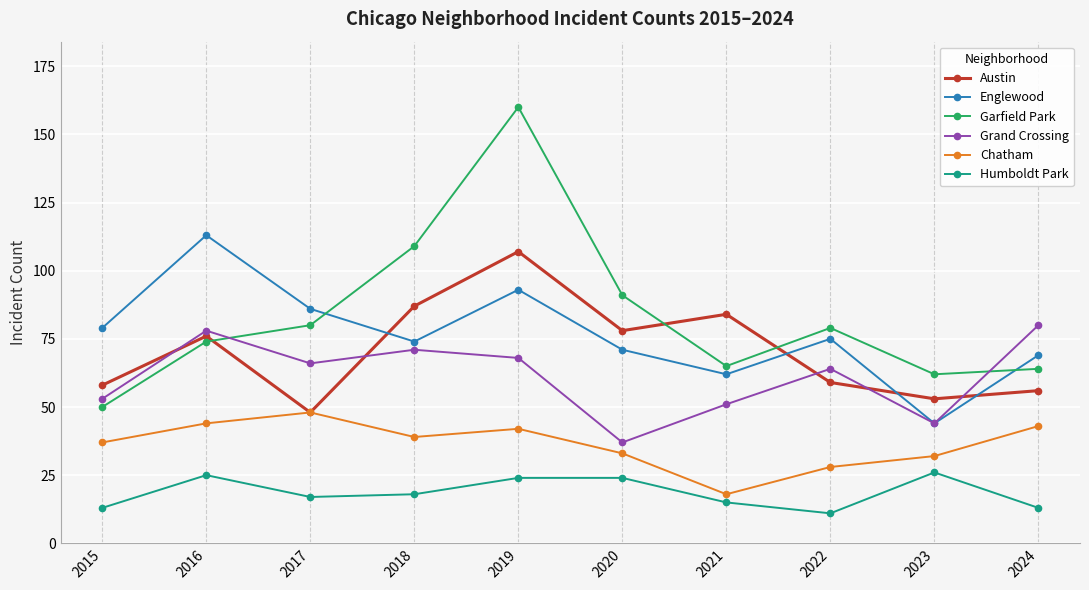

What is the value of the Englewood point at the 4th from the left?

74